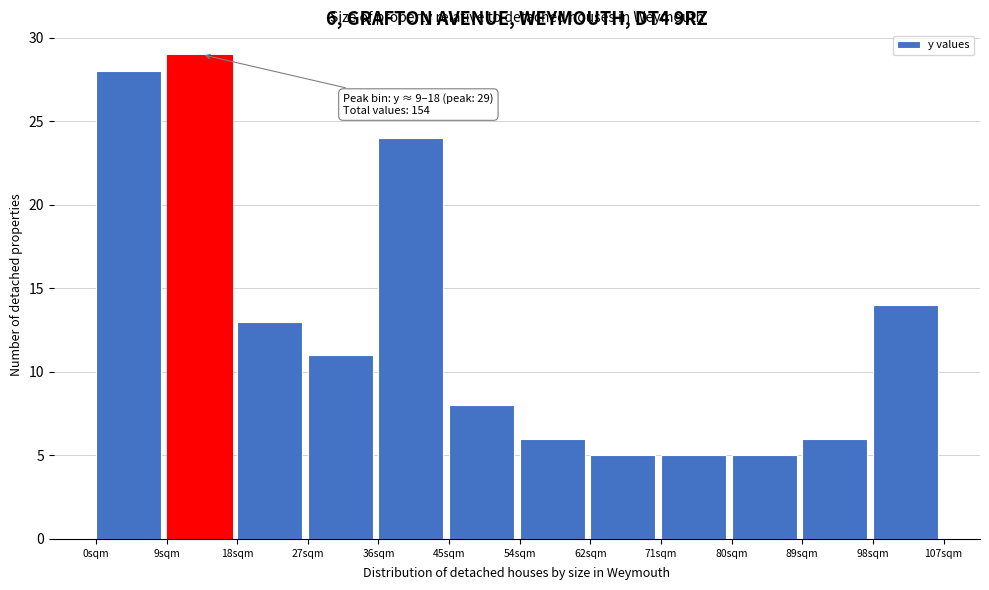

Which range on the x-axis has the tallest bar?

9 to 18